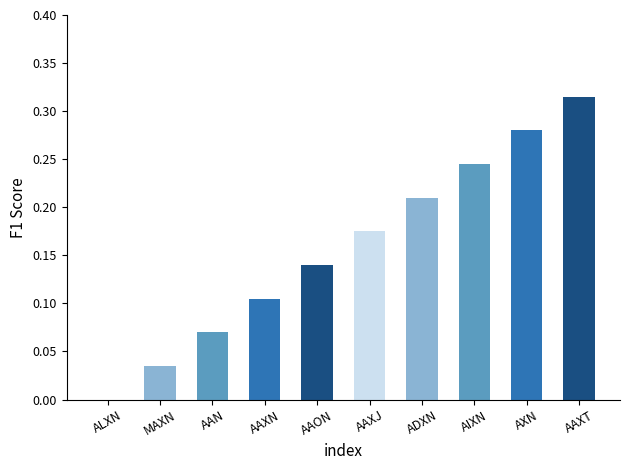

Between AIXN and AAXJ, which is larger?

AIXN